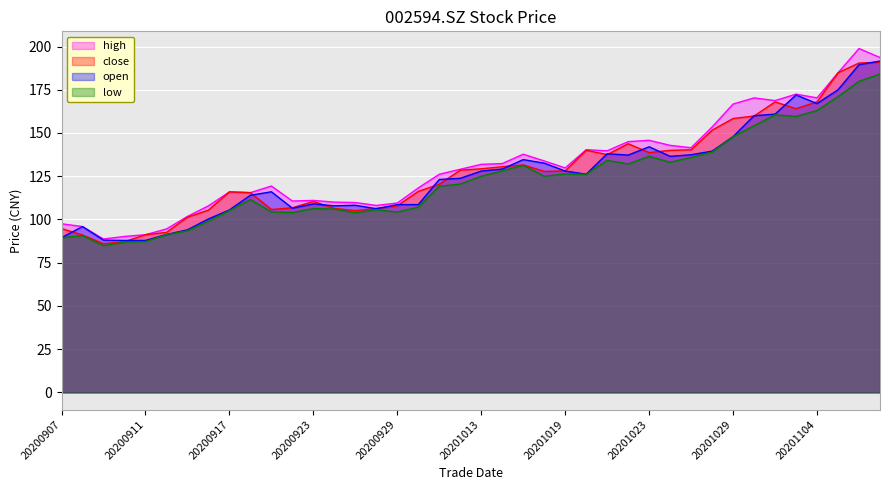

True or false: low and close intersect in this chart.

False